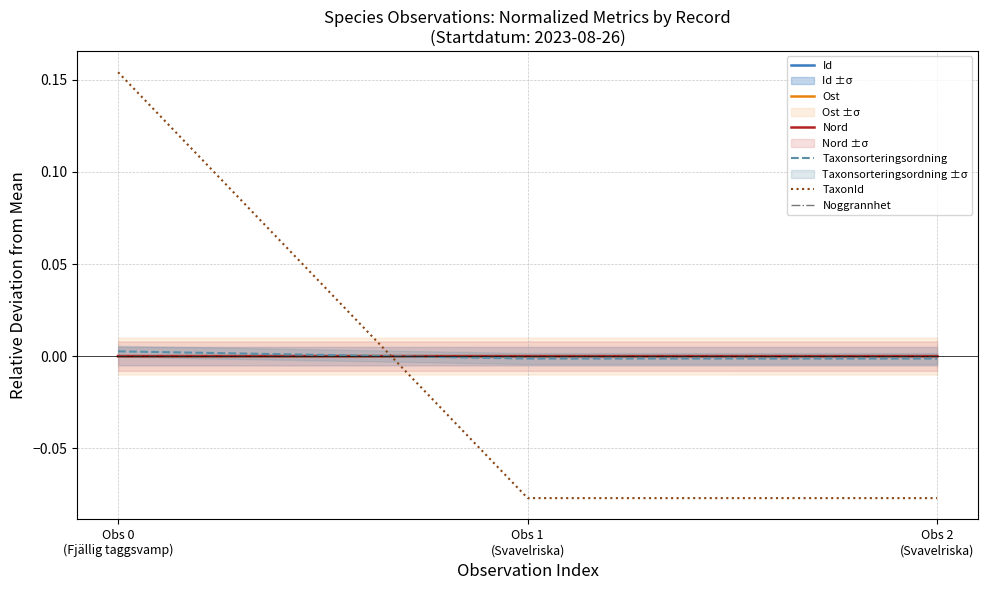

At which label does Nord reach its minimum?

Obs 0
(Fjällig taggsvamp)